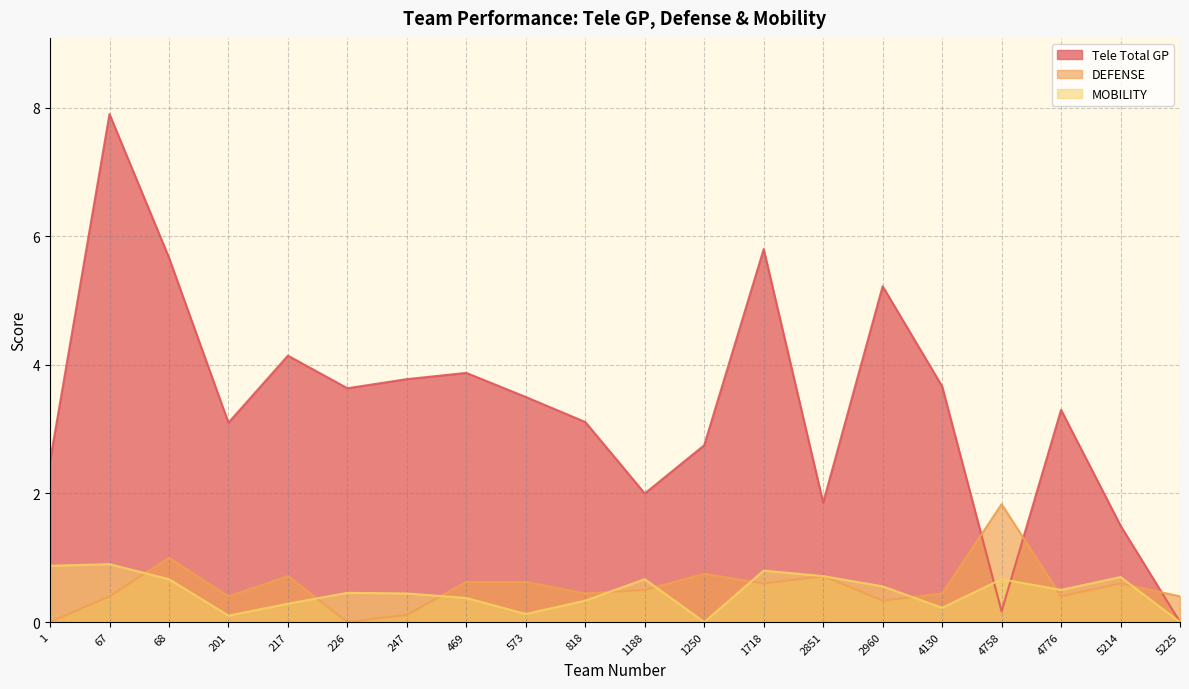

Does the chart have visible grid lines?

Yes